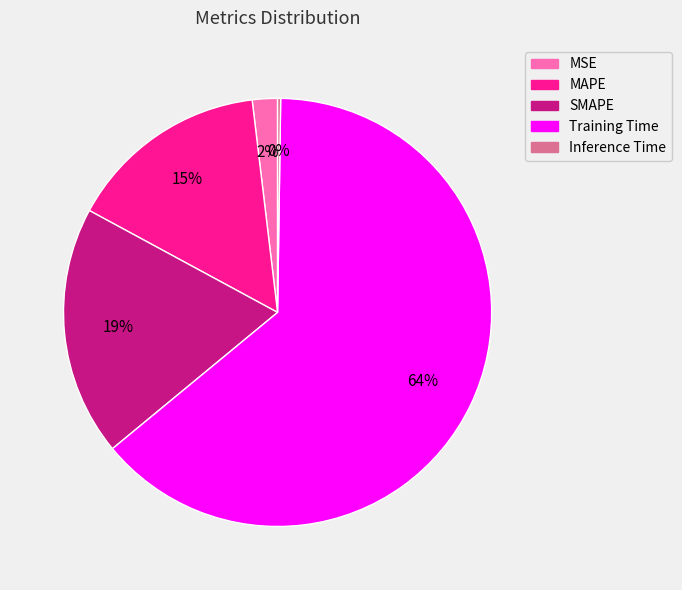

Which has a higher value, MSE or Training Time?

Training Time